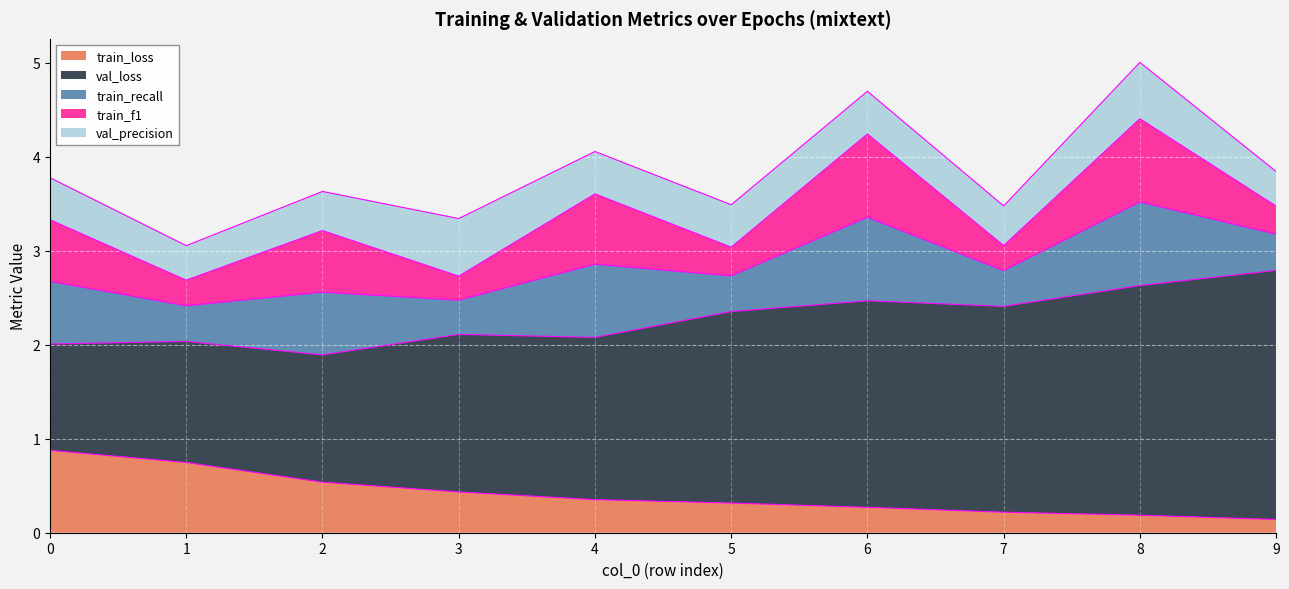

True or false: val_precision and val_loss cross at least once.

False